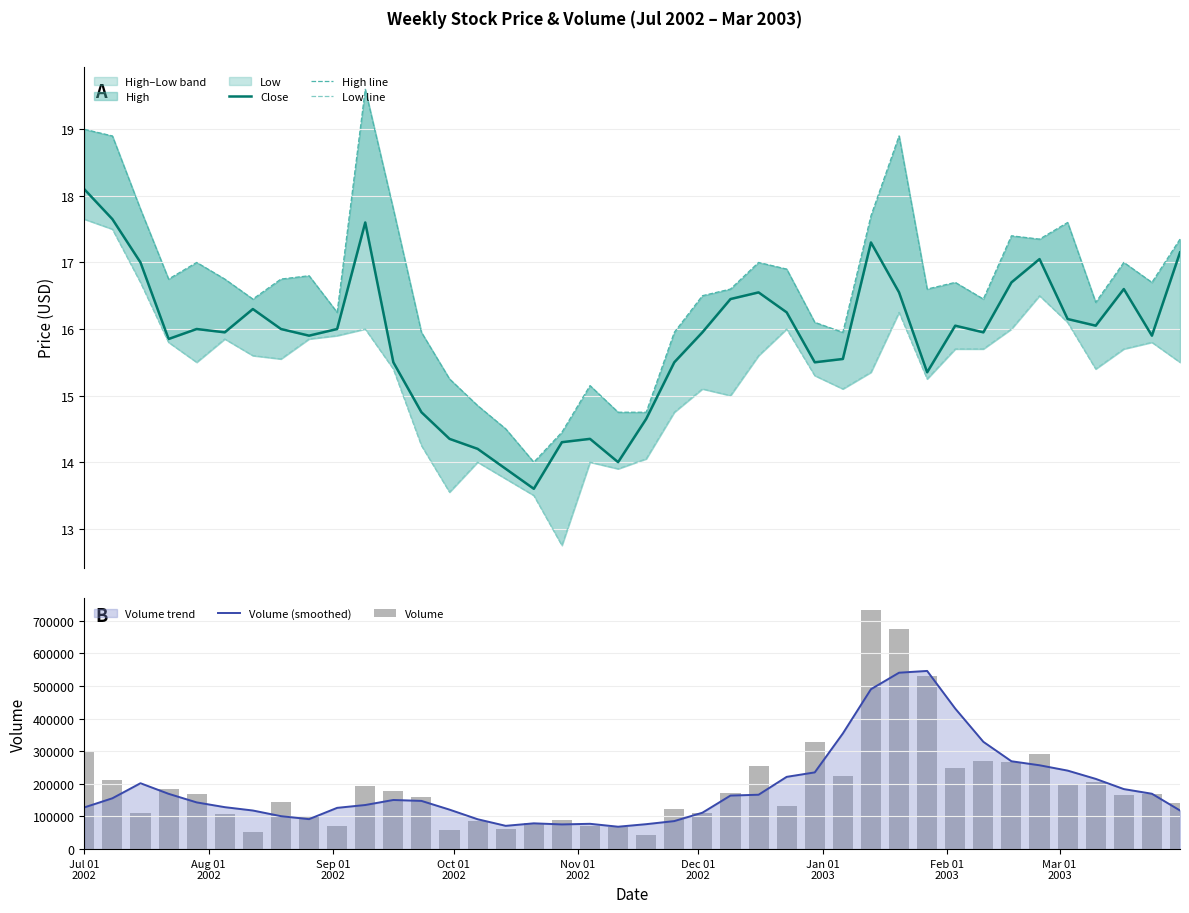

How many groups of bars are there?

40